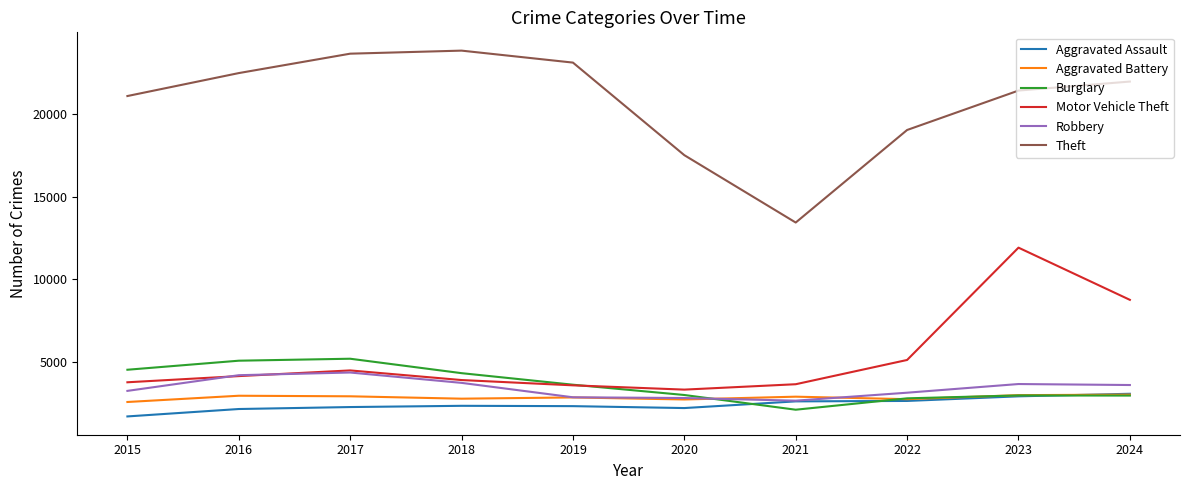

Which series has the largest total across all categories?

Theft